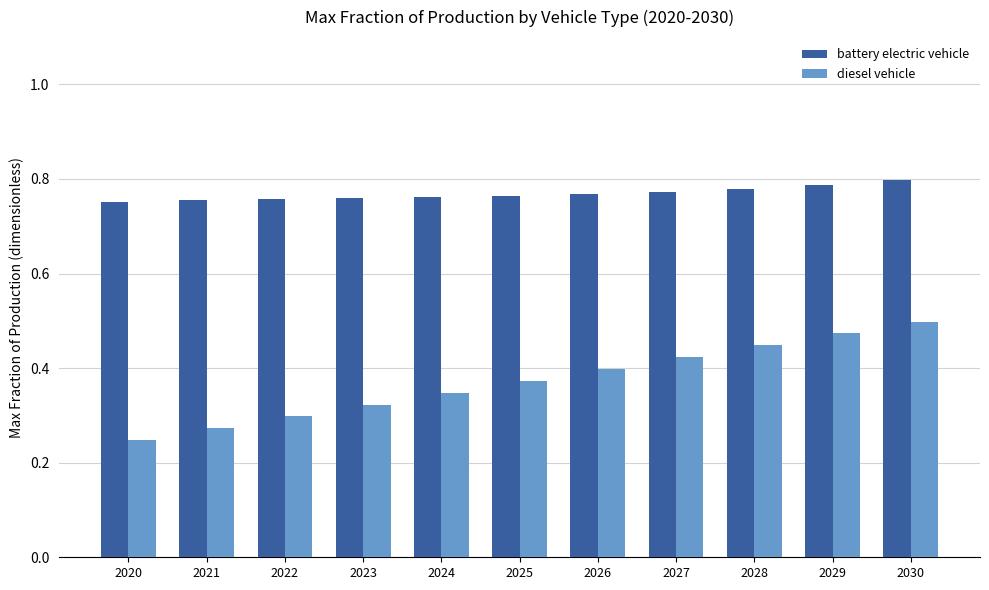

At how many categories does at least one series exceed 0?

11